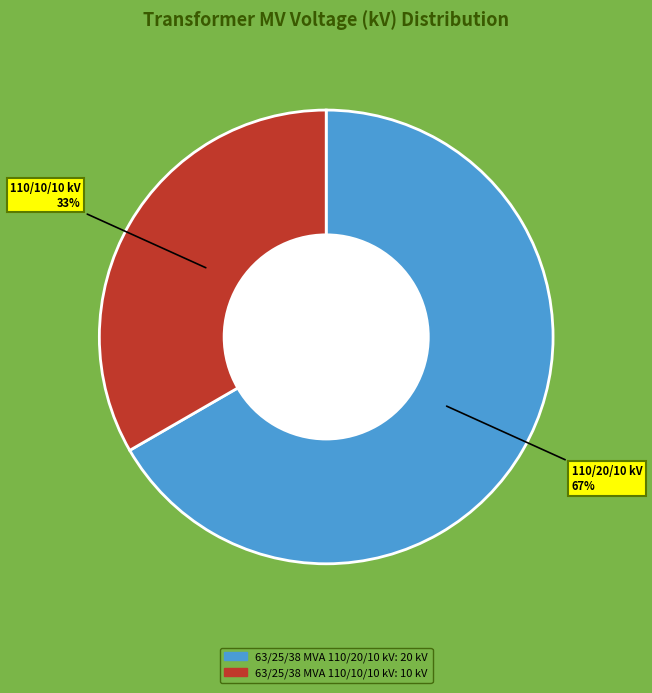

Is the sum of 63/25/38 MVA 110/10/10 kV and 63/25/38 MVA 110/20/10 kV greater than half?

Yes